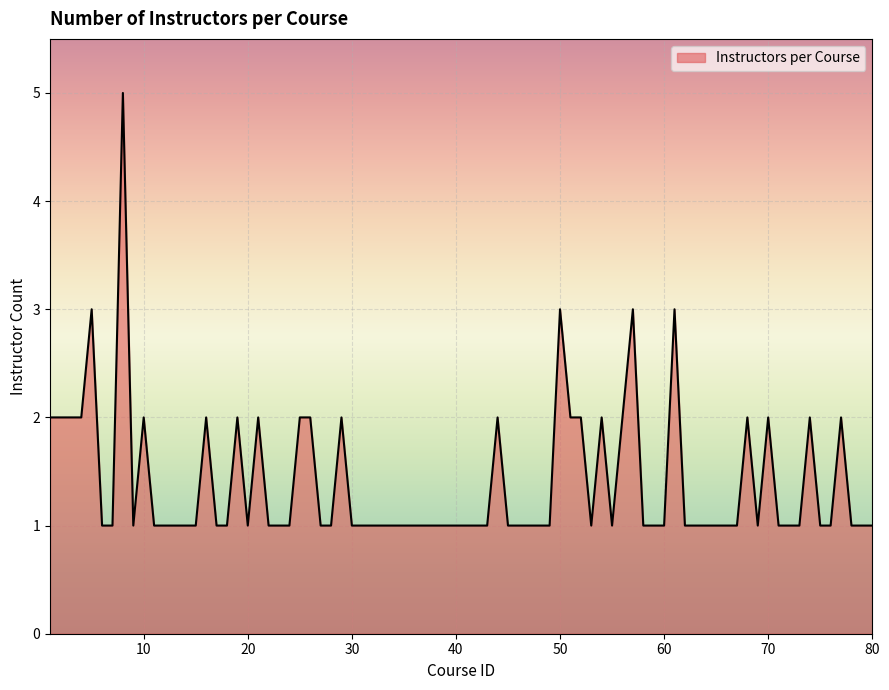

What is the maximum value shown in the chart?

5